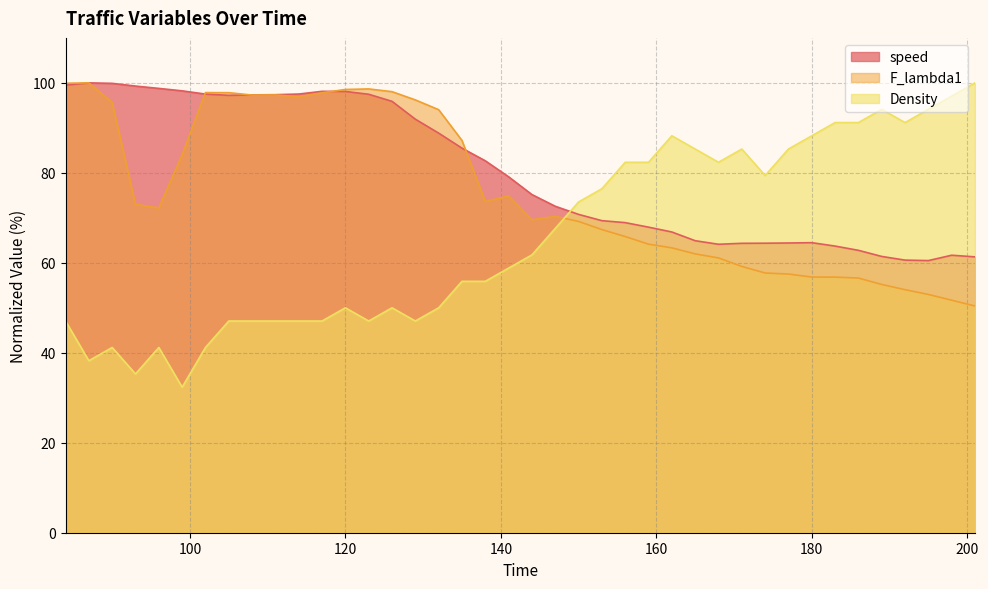

What is the value of the Density point at the 35th from the left?

91.2